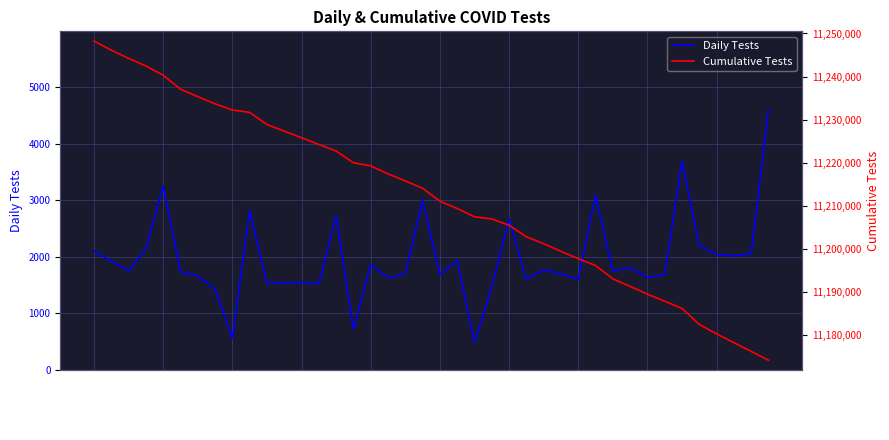

What is the lowest value of the Daily Tests series?

486